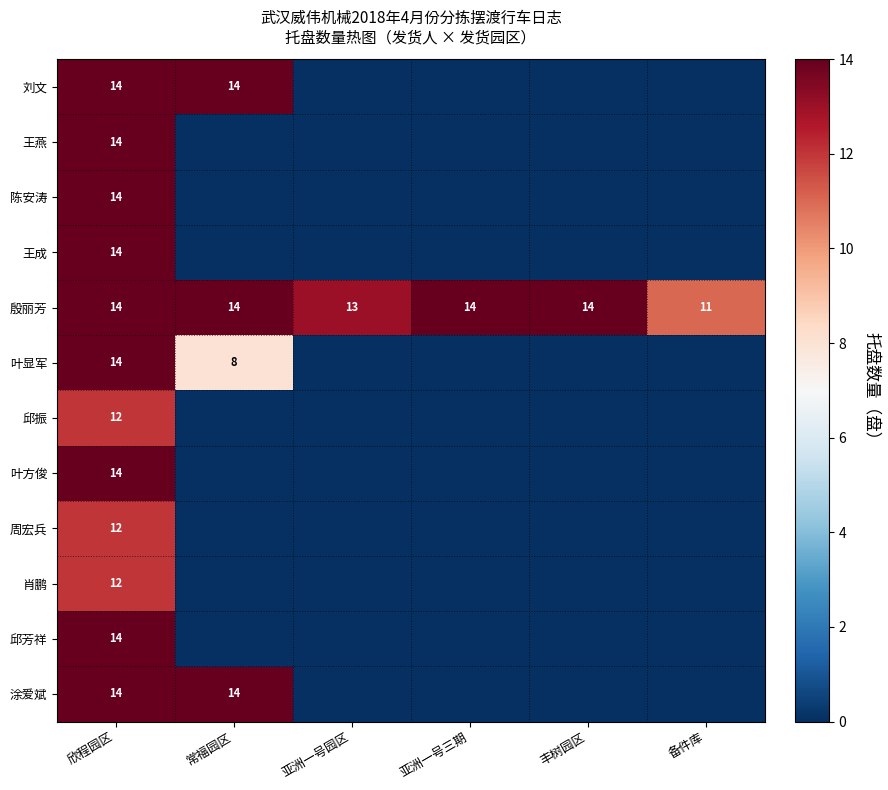

What is the sum of all 殷丽芳 values?

80